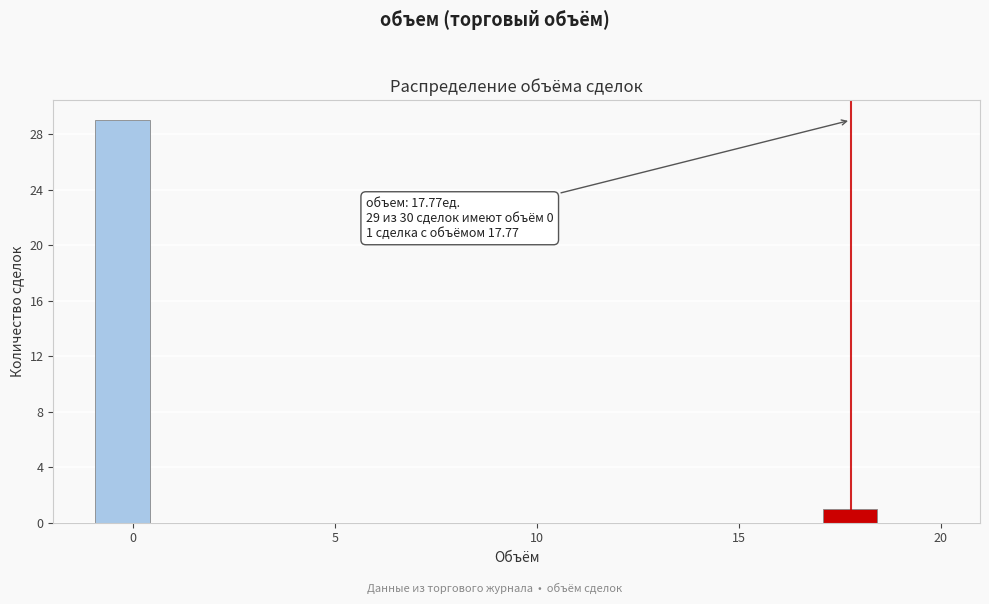

Read against the x-axis, roughly where is the centre of the tallest bar?

0.0